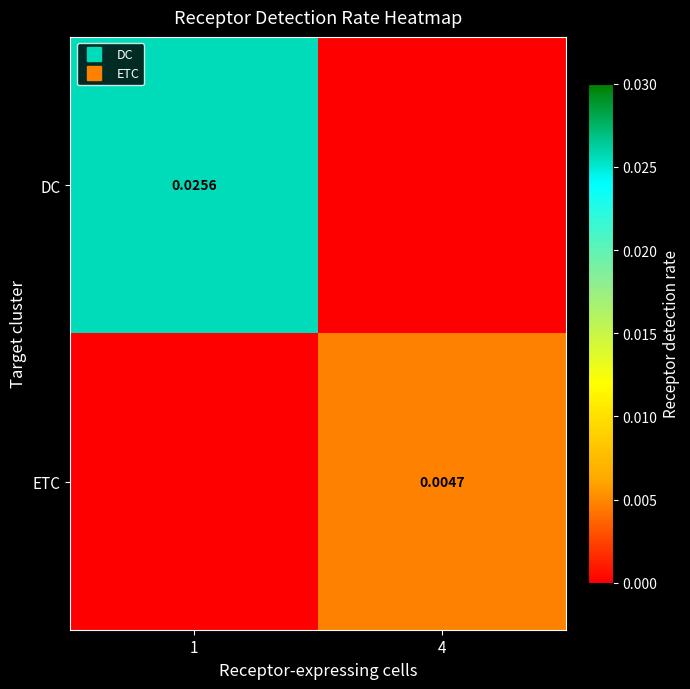

At which category is the sum across all series the highest?

1